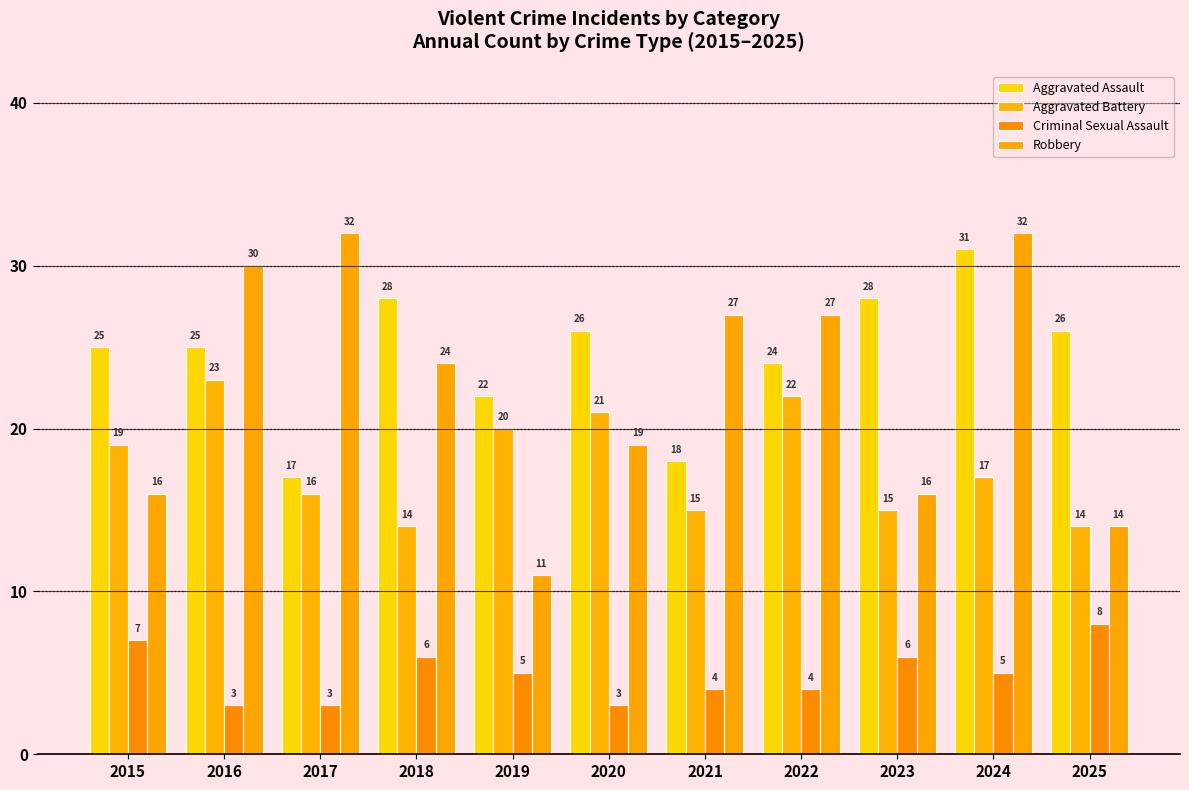

How many bars are there in total?

44